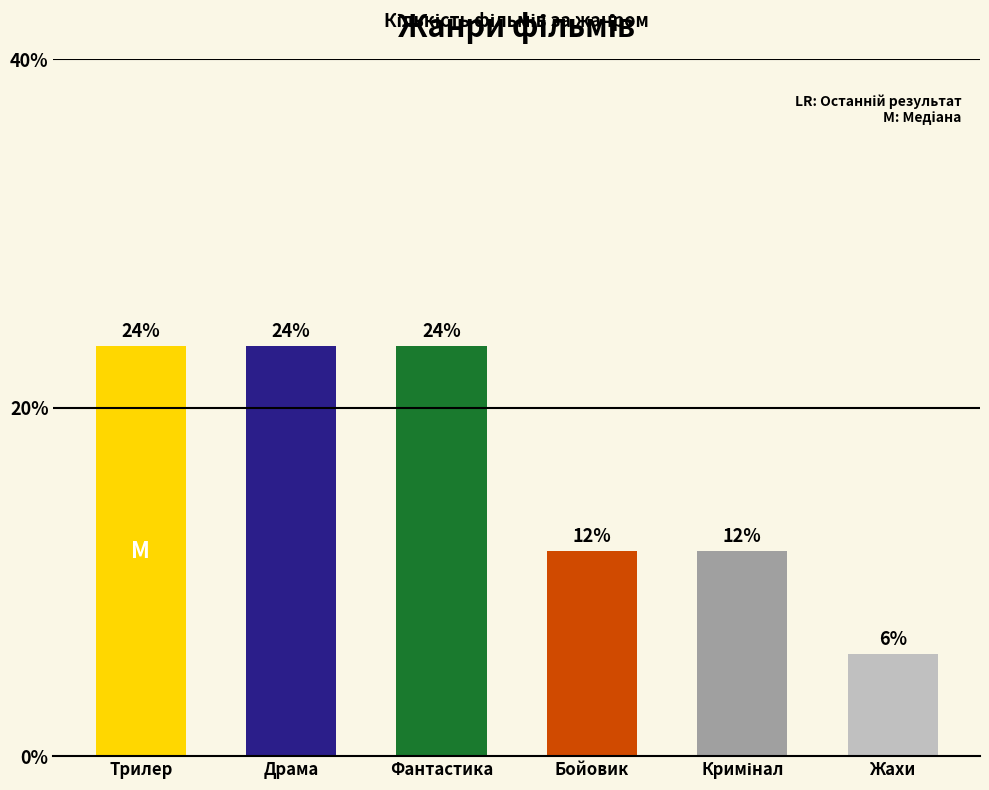

Are the bars horizontal?

No